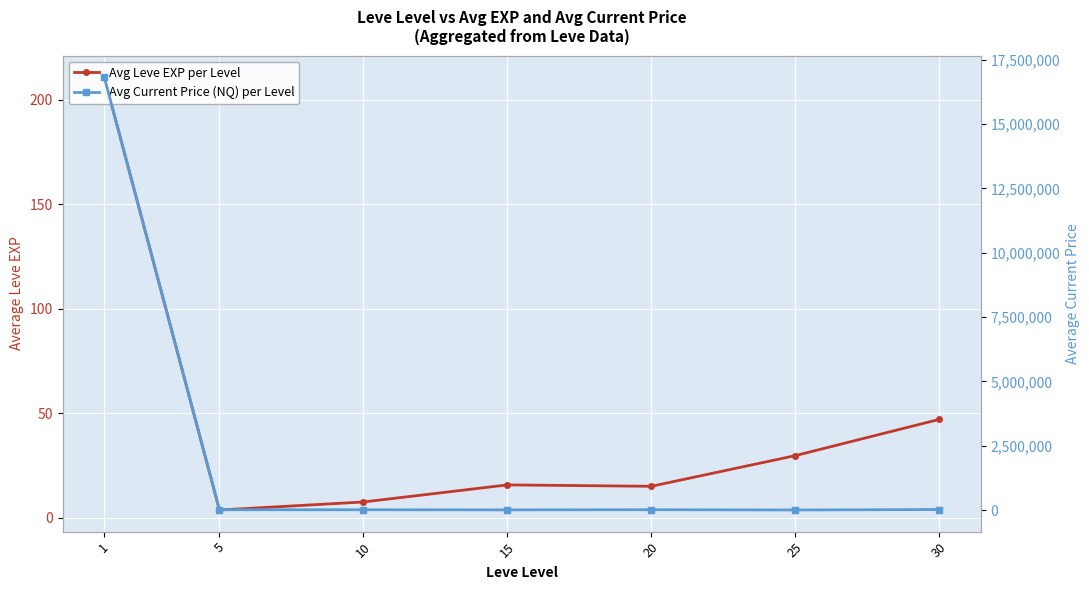

What is the difference between the highest and lowest values at 30?

21856.5